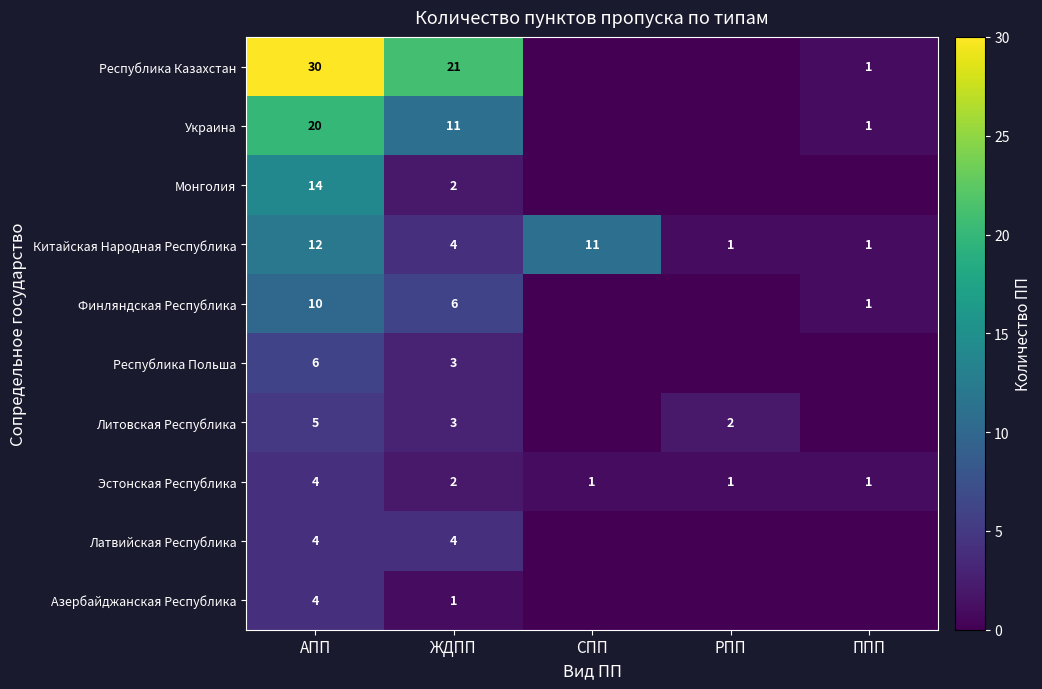

Is it true that Литовская Республика equals 5 at АПП?

True